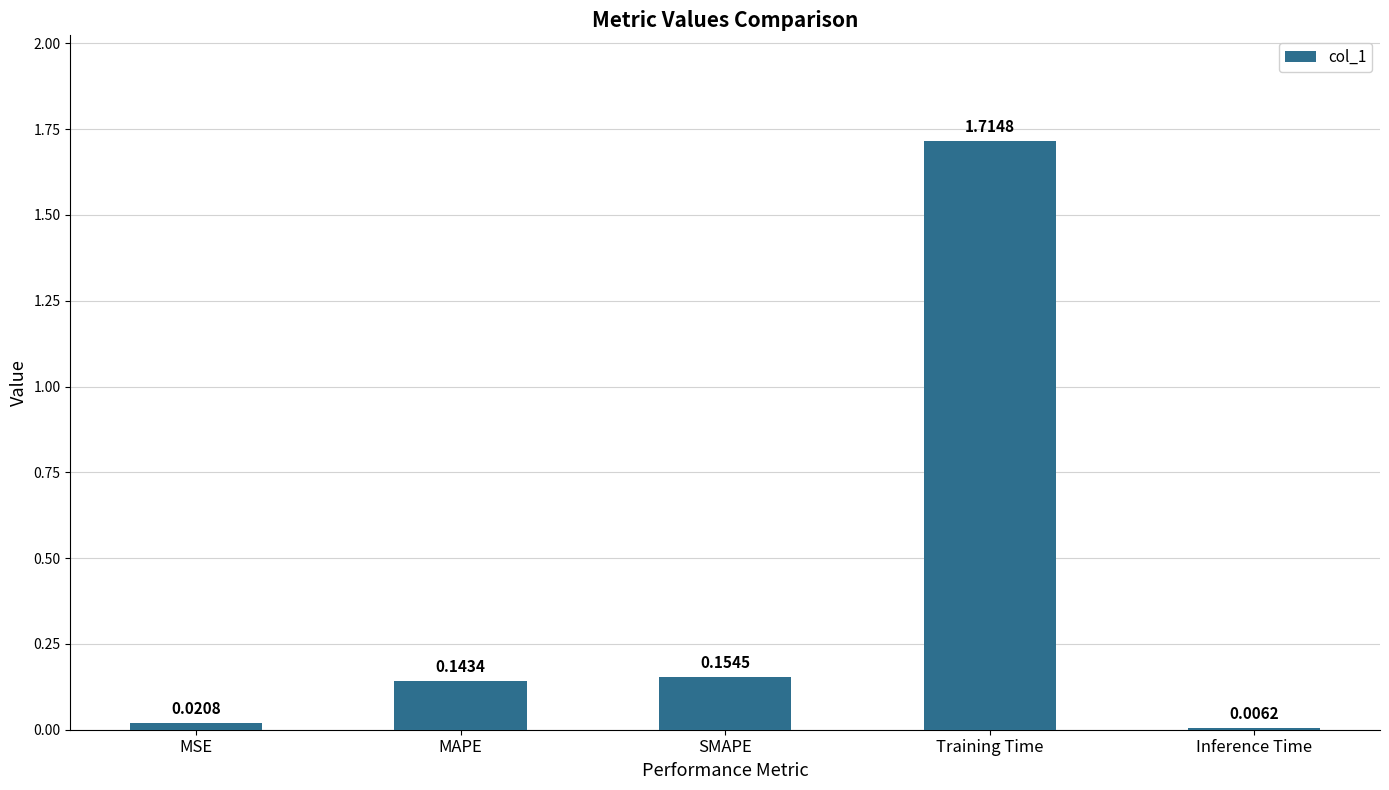

List the labels in order of value, smallest first.

Inference Time, MSE, MAPE, SMAPE, Training Time